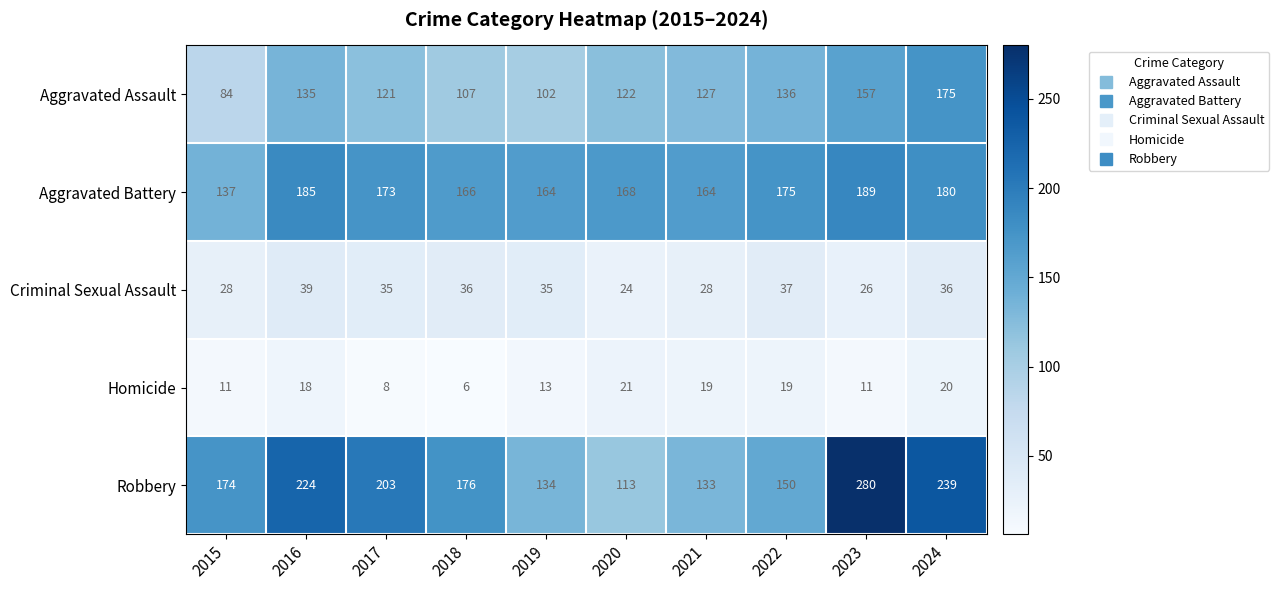

Which series has the largest total across all categories?

Robbery